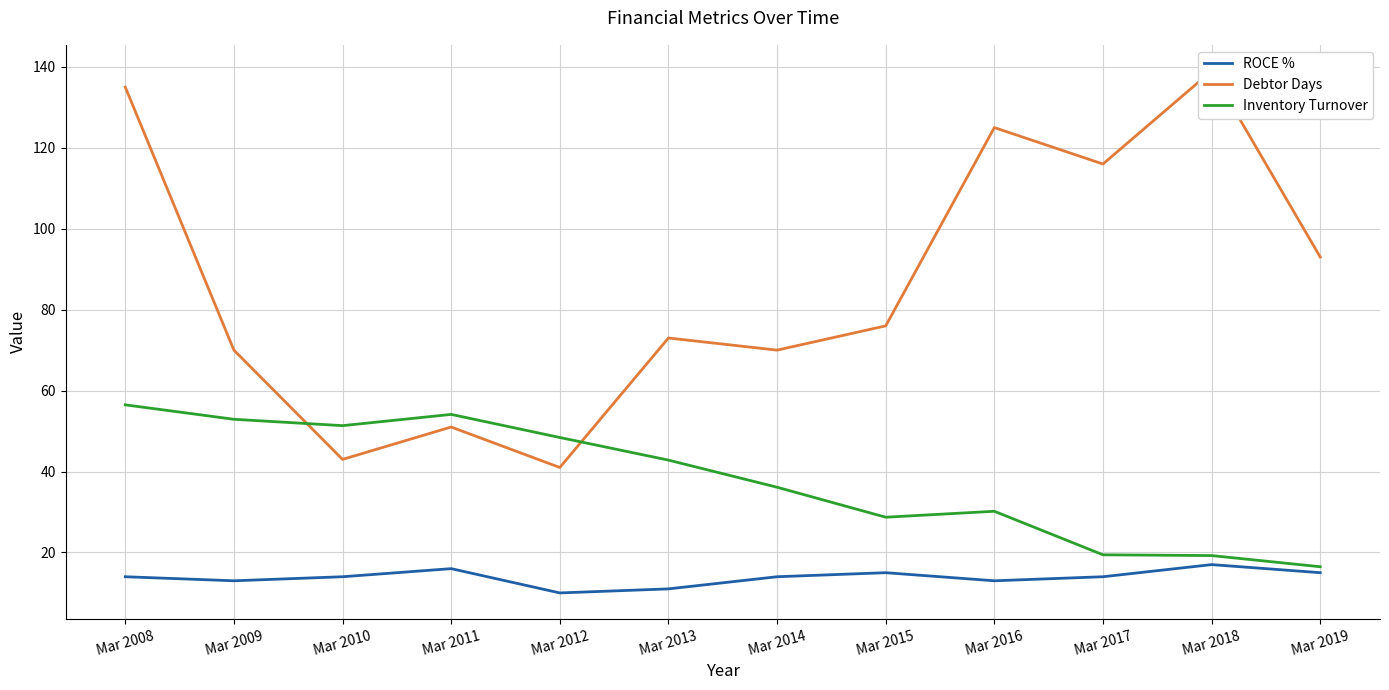

Reading right to left, what are all the values shown in this chart?

ROCE %: Mar 2019=15.0	Mar 2018=17.0	Mar 2017=14.0	Mar 2016=13.0	Mar 2015=15.0	Mar 2014=14.0	Mar 2013=11.0	Mar 2012=10.0	Mar 2011=16.0	Mar 2010=14.0	Mar 2009=13.0	Mar 2008=14.0
Debtor Days: Mar 2019=93.0	Mar 2018=139.0	Mar 2017=116.0	Mar 2016=125.0	Mar 2015=76.0	Mar 2014=70.0	Mar 2013=73.0	Mar 2012=41.0	Mar 2011=51.0	Mar 2010=43.0	Mar 2009=70.0	Mar 2008=135.0
Inventory Turnover: Mar 2019=16.5	Mar 2018=19.2	Mar 2017=19.4	Mar 2016=30.2	Mar 2015=28.7	Mar 2014=36.1	Mar 2013=42.8	Mar 2012=48.4	Mar 2011=54.1	Mar 2010=51.3	Mar 2009=52.9	Mar 2008=56.5